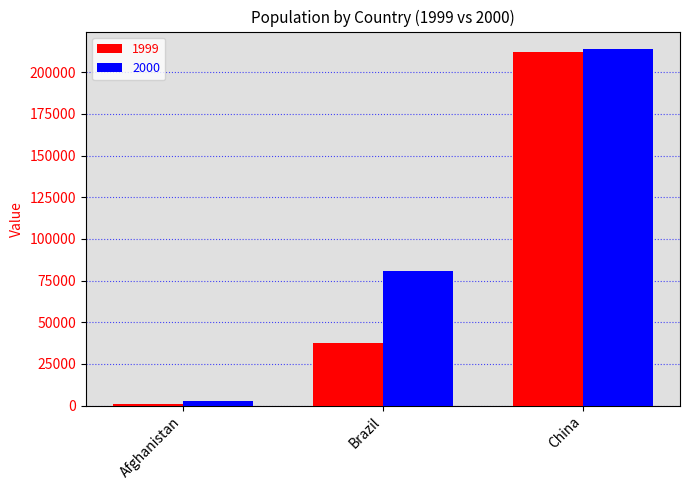

Which series has the largest total across all categories?

2000